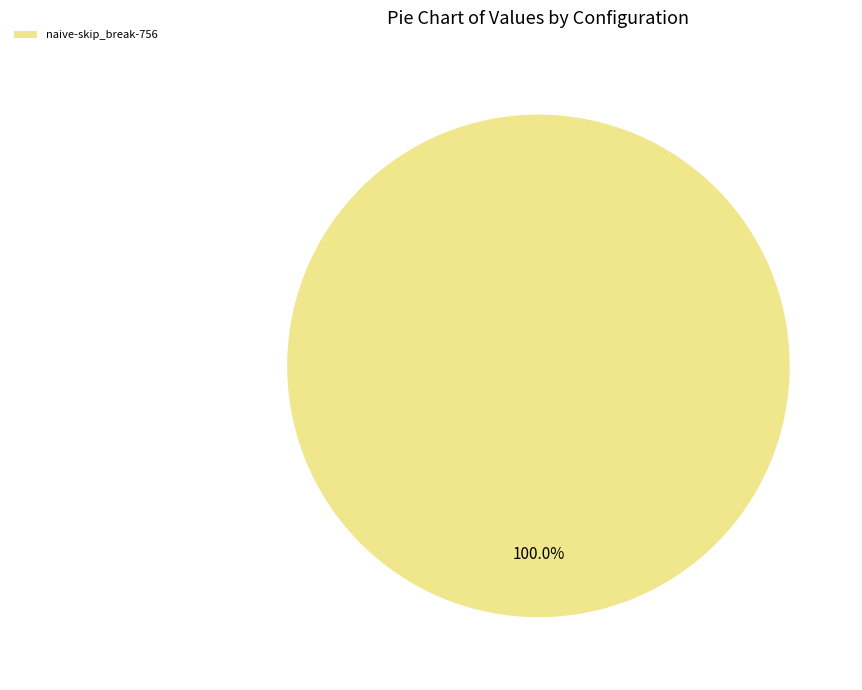

Rank the categories by value from highest to lowest.

naive-skip_break-756